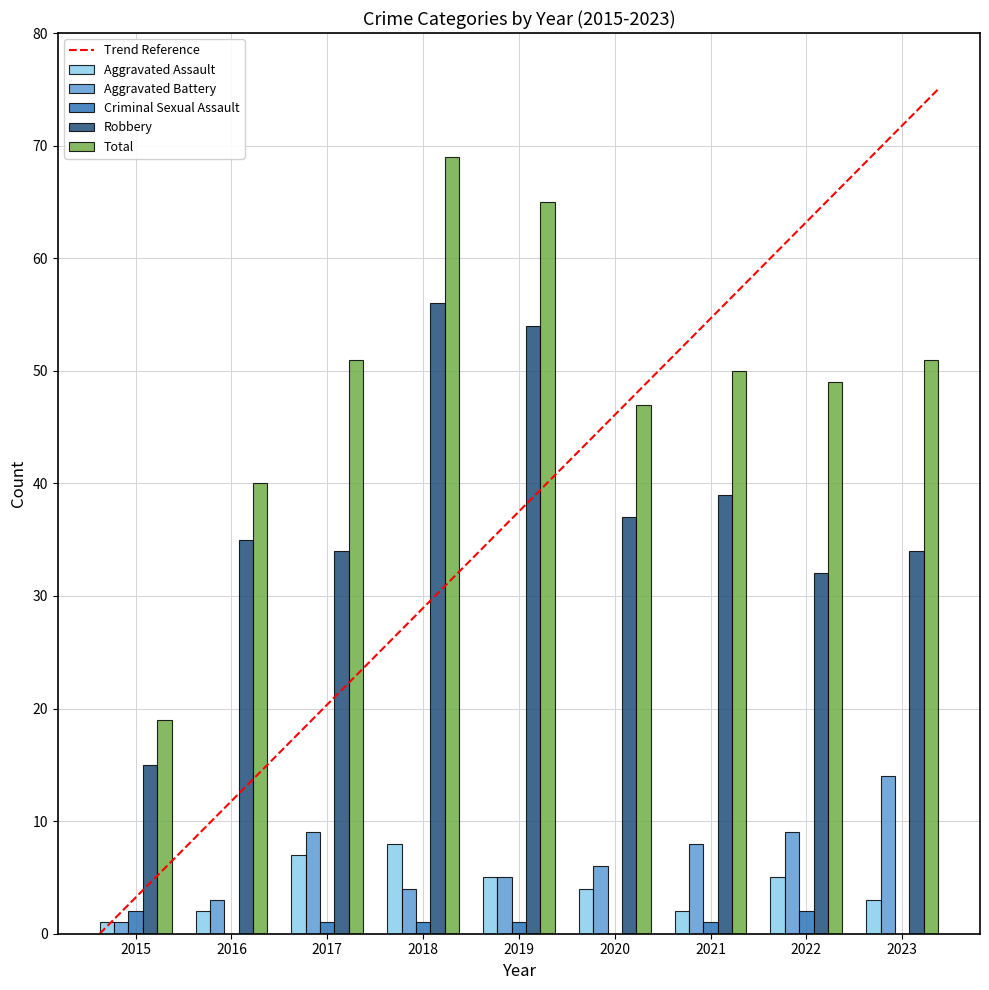

At which label does Aggravated Battery first exceed 6?

2017